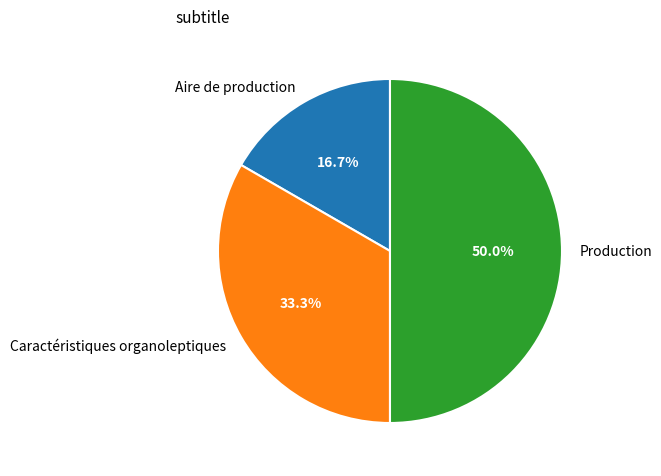

Which slice is the smallest?

Aire de production